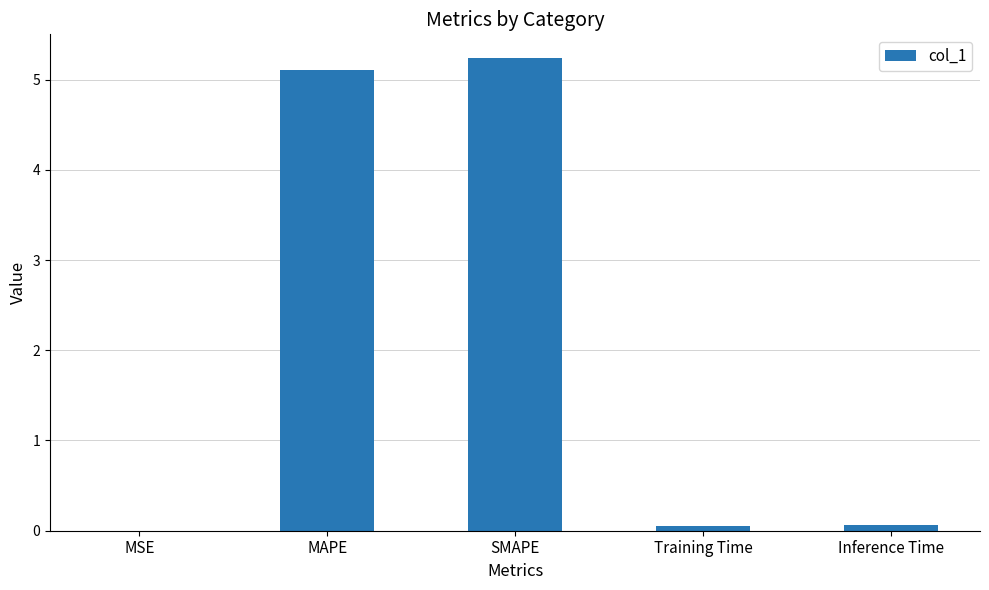

Which label corresponds to the largest value in the chart?

SMAPE